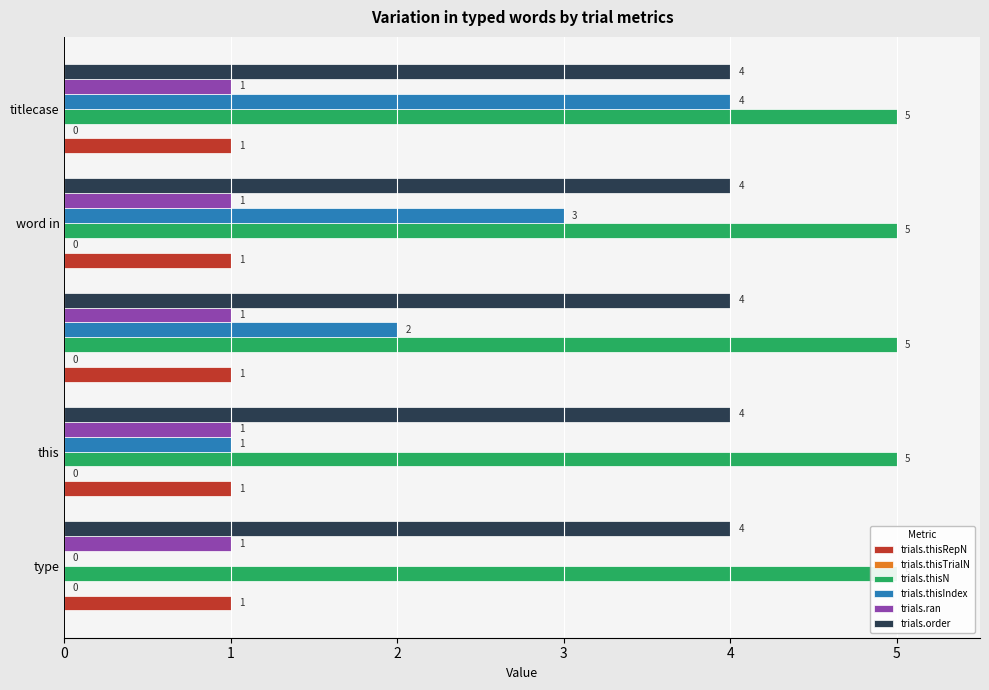

Does the chart contain stacked bars?

No